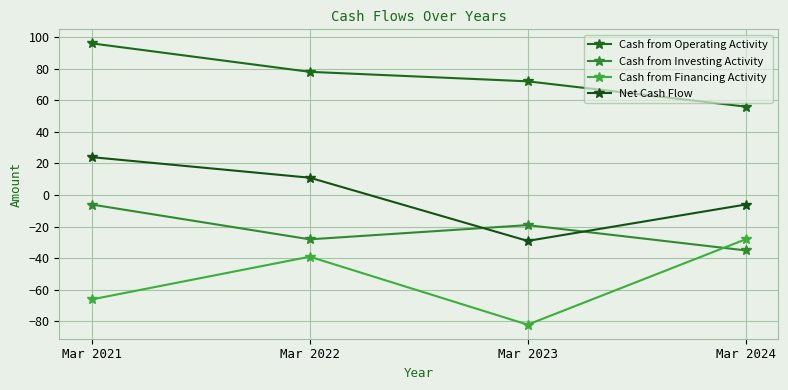

What is the difference between the Cash from Financing Activity values at Mar 2023 and Mar 2024?

54